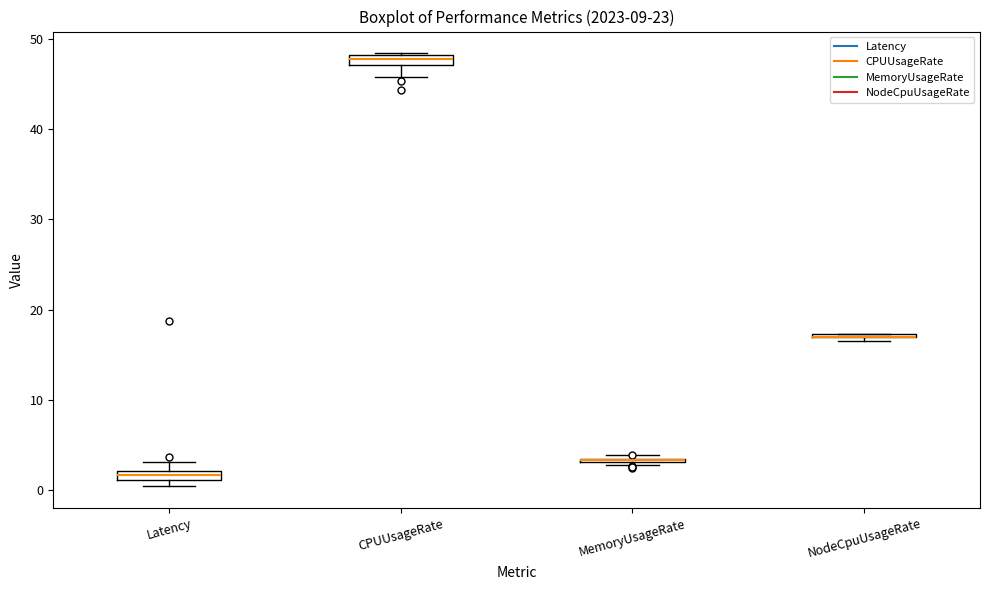

Where is the lower edge of the box for Latency on the y-axis? The values are not printed on the chart, so give them approximately, as read against the axis.

1